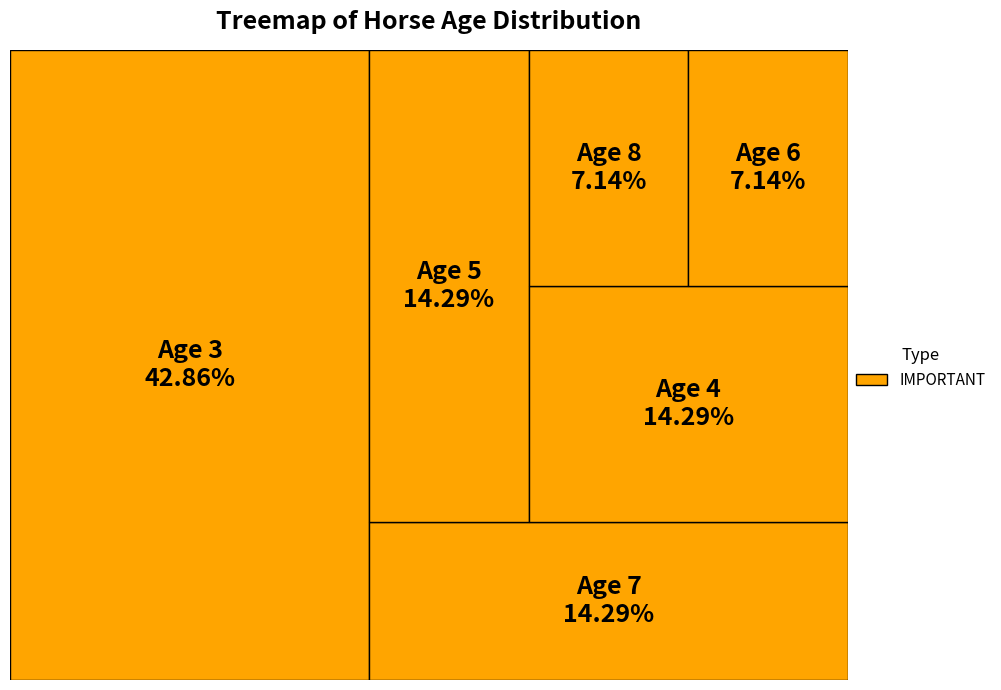

To the nearest percent, what percentage of the pie is Age 4?

14%